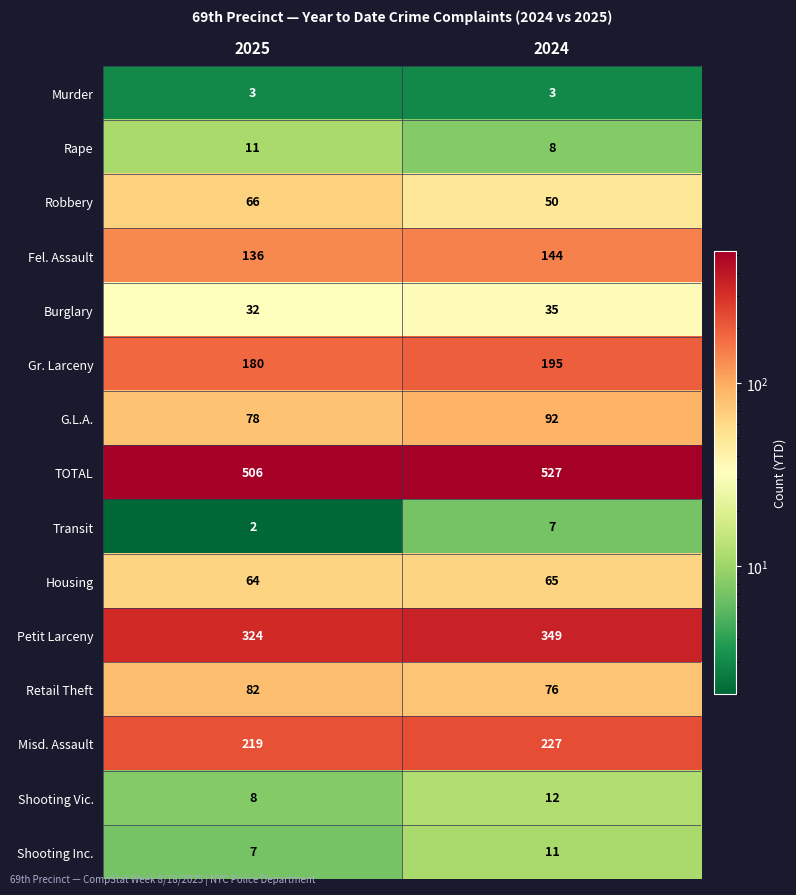

How many data points does each series have?

2